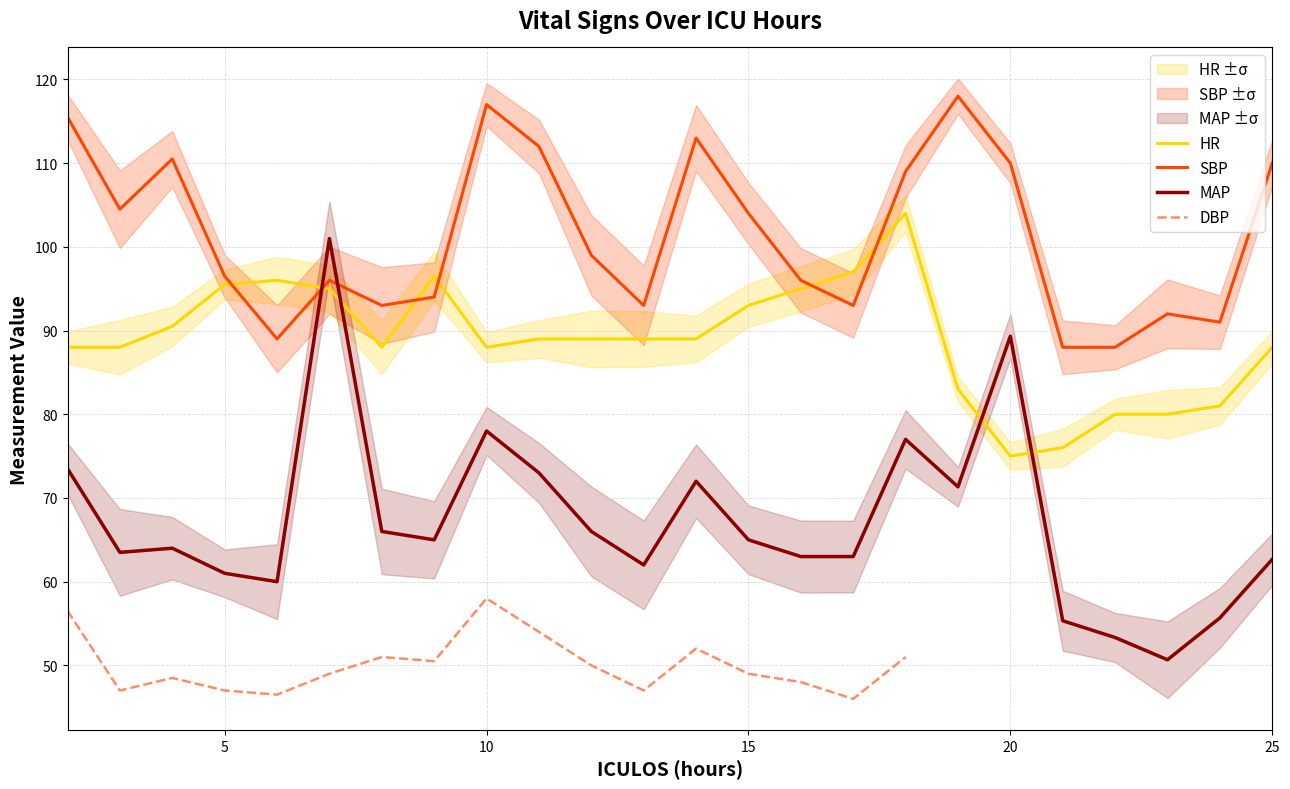

What is the difference between the maximum and minimum values in the HR series?

29.0